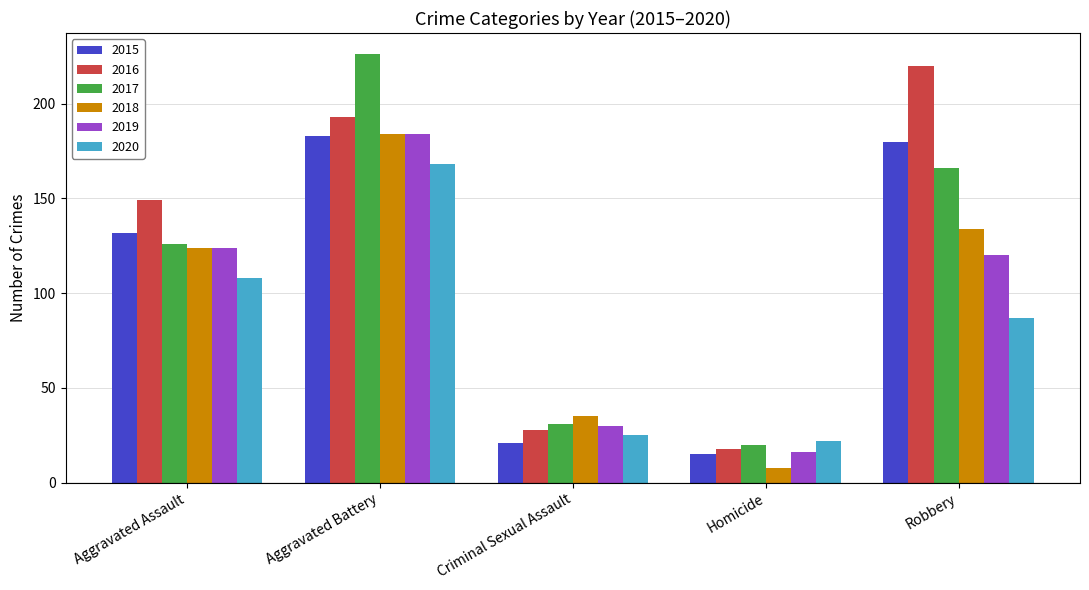

At Robbery, list the series in order from largest to smallest.

2016, 2015, 2017, 2018, 2019, 2020